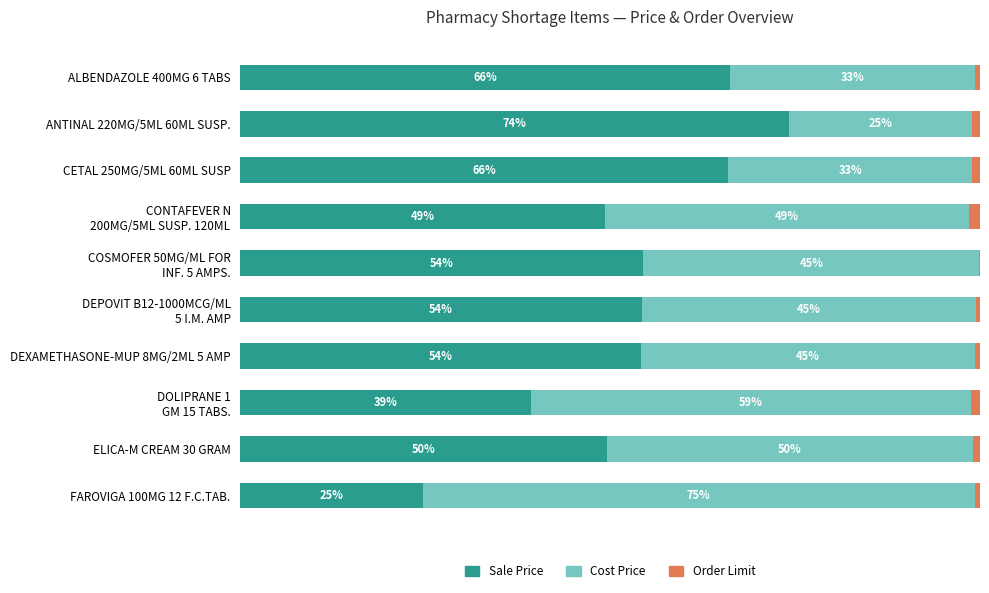

Which category has the highest value in the Sale Price series?

ANTINAL 220MG/5ML 60ML SUSP.